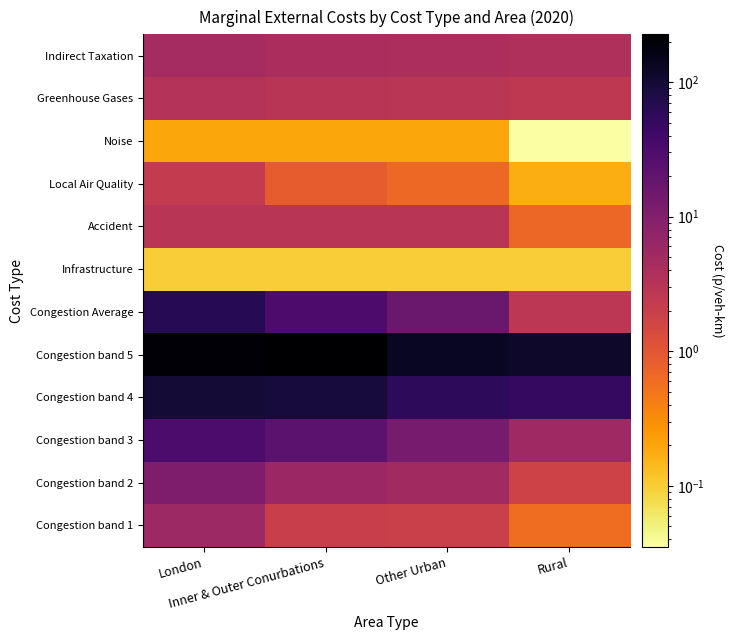

Reading left to right, what are all the values shown in this chart?

Congestion band 1: London=5.4	Inner & Outer Conurbations=2.0	Other Urban=2.0	Rural=0.6
Congestion band 2: London=11.0	Inner & Outer Conurbations=5.7	Other Urban=4.9	Rural=1.8
Congestion band 3: London=31.6	Inner & Outer Conurbations=22.5	Other Urban=12.5	Rural=5.3
Congestion band 4: London=98.9	Inner & Outer Conurbations=91.3	Other Urban=57.2	Rural=51.4
Congestion band 5: London=205.4	Inner & Outer Conurbations=226.1	Other Urban=135.1	Rural=117.2
Congestion Average: London=64.1	Inner & Outer Conurbations=30.4	Other Urban=16.7	Rural=2.8
Infrastructure: London=0.1	Inner & Outer Conurbations=0.1	Other Urban=0.1	Rural=0.1
Accident: London=2.9	Inner & Outer Conurbations=2.9	Other Urban=2.9	Rural=0.7
Local Air Quality: London=2.3	Inner & Outer Conurbations=0.9	Other Urban=0.6	Rural=0.2
Noise: London=0.2	Inner & Outer Conurbations=0.2	Other Urban=0.2	Rural=0.0
Greenhouse Gases: London=3.3	Inner & Outer Conurbations=3.0	Other Urban=2.8	Rural=2.6
Indirect Taxation: London=4.7	Inner & Outer Conurbations=4.2	Other Urban=4.0	Rural=3.6